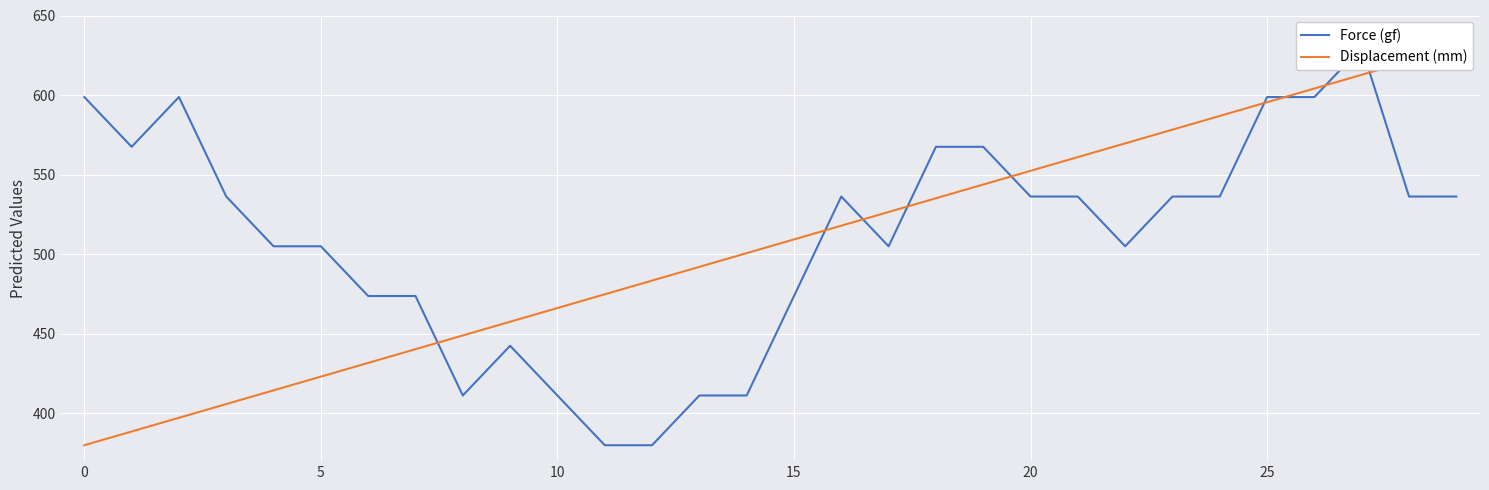

What is the highest value of the Force (gf) series?

630.0